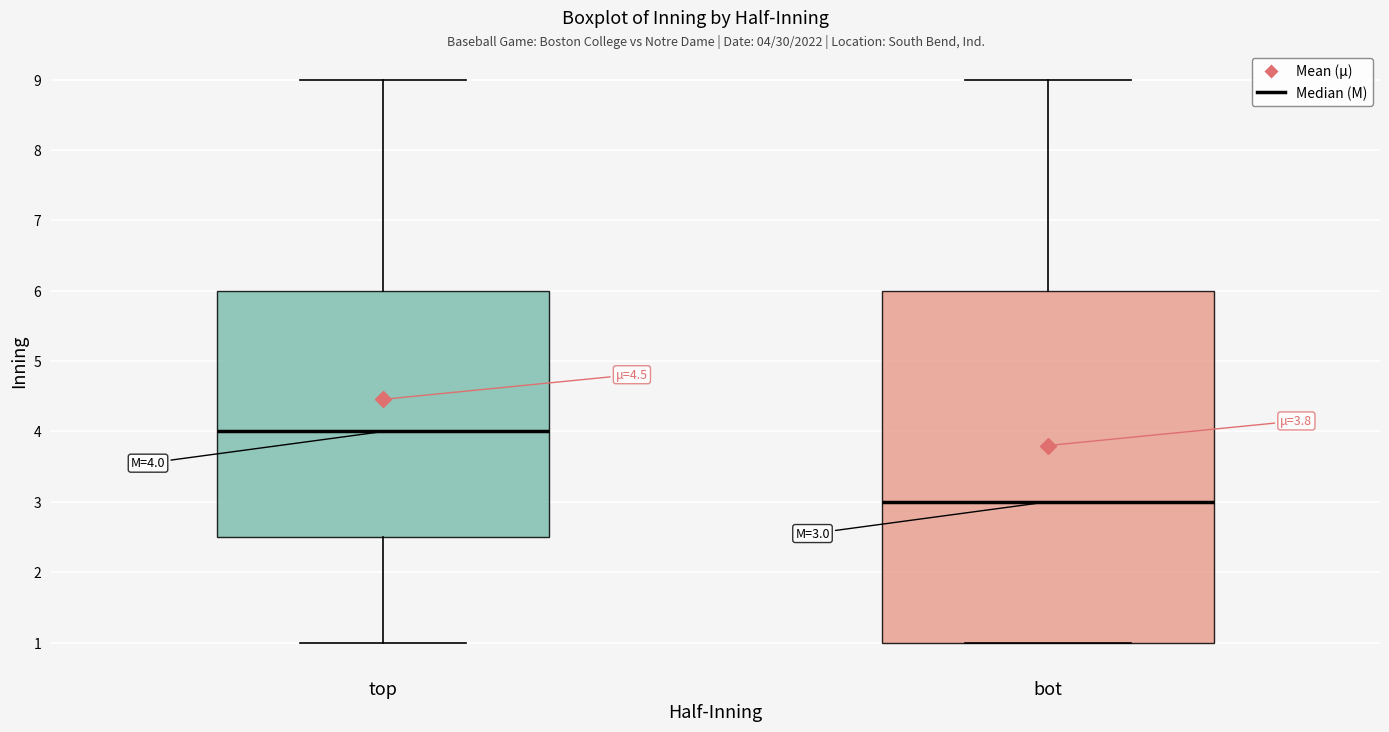

Which box's median line is the highest?

top